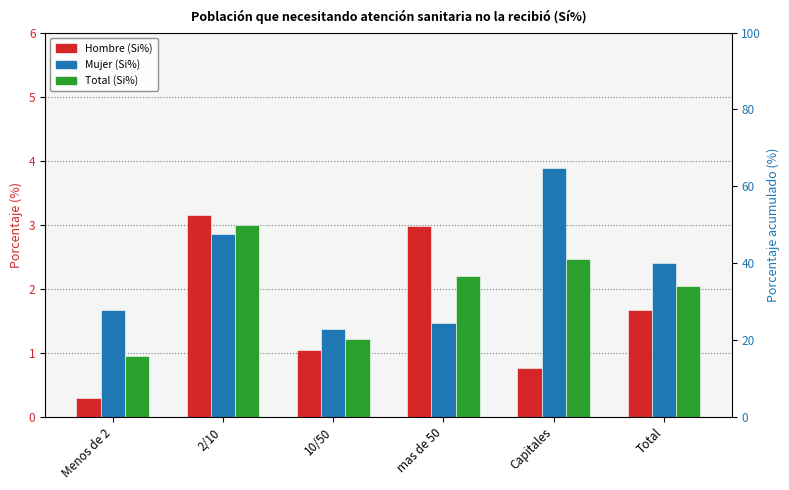

Which category has the highest value across all series?

Capitales